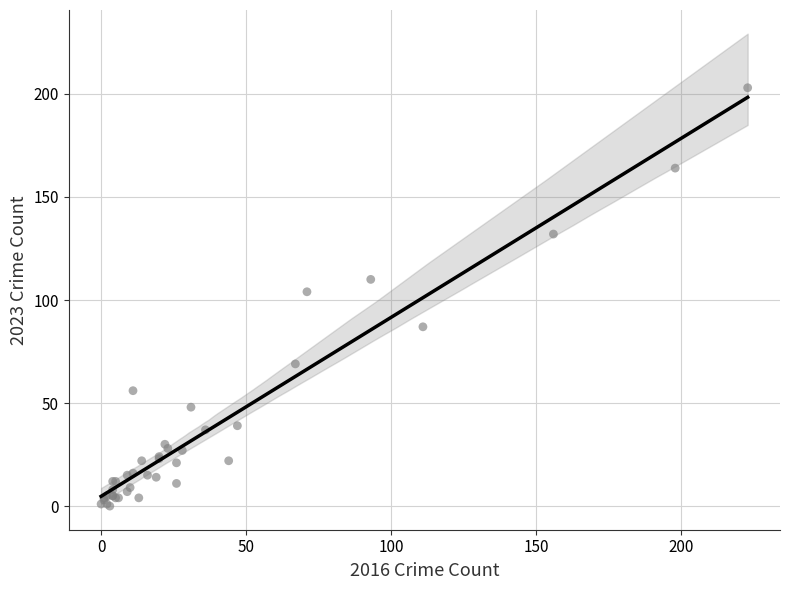

What Y value in the scatter plot is closest to 101?

104